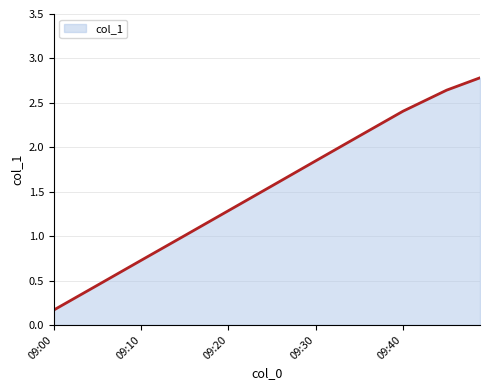

What is the maximum value shown in the chart?

2.8